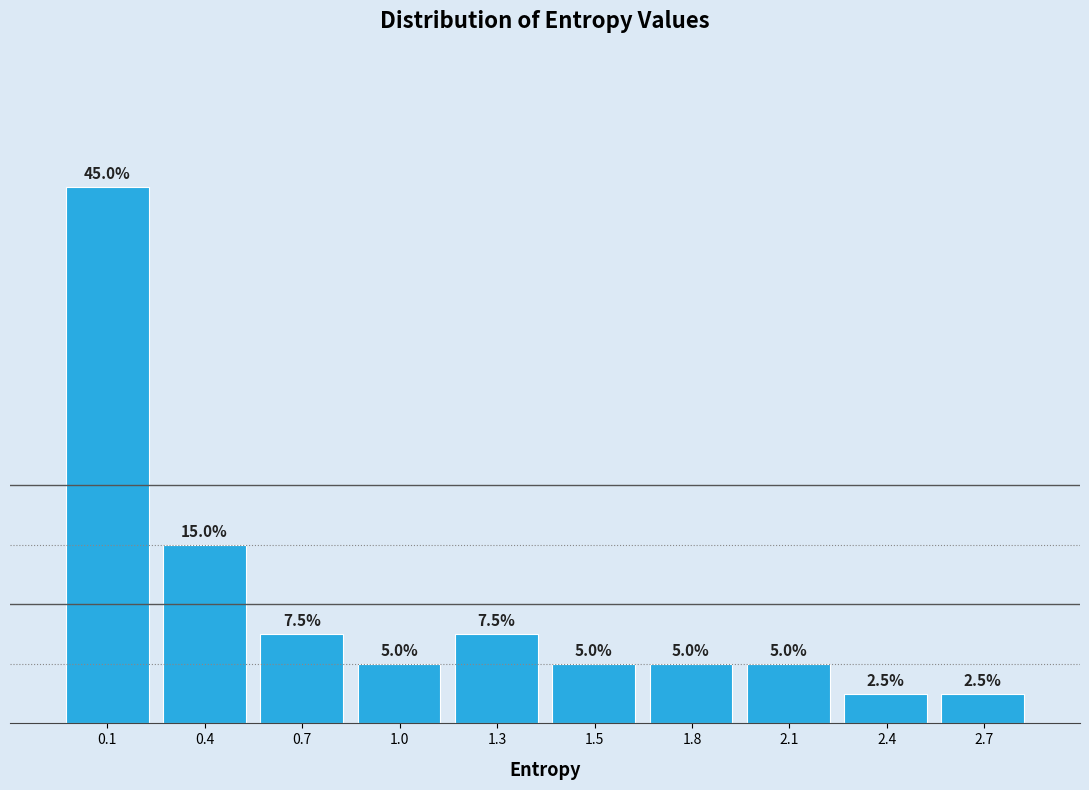

Reading left to right, transcribe all the data shown in this chart.

0.1=45.0	0.4=15.0	0.7=7.5	1.0=5.0	1.3=7.5	1.5=5.0	1.8=5.0	2.1=5.0	2.4=2.5	2.7=2.5